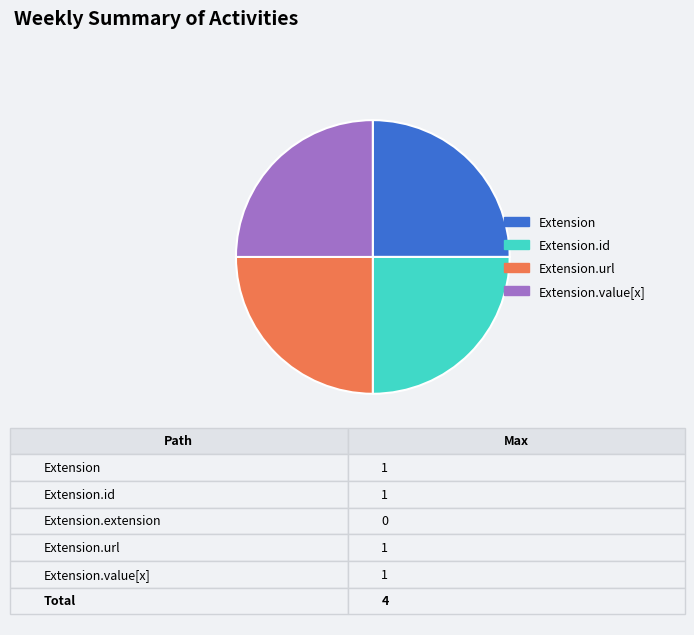

Is it true that Extension.url is 35% of the pie?

False